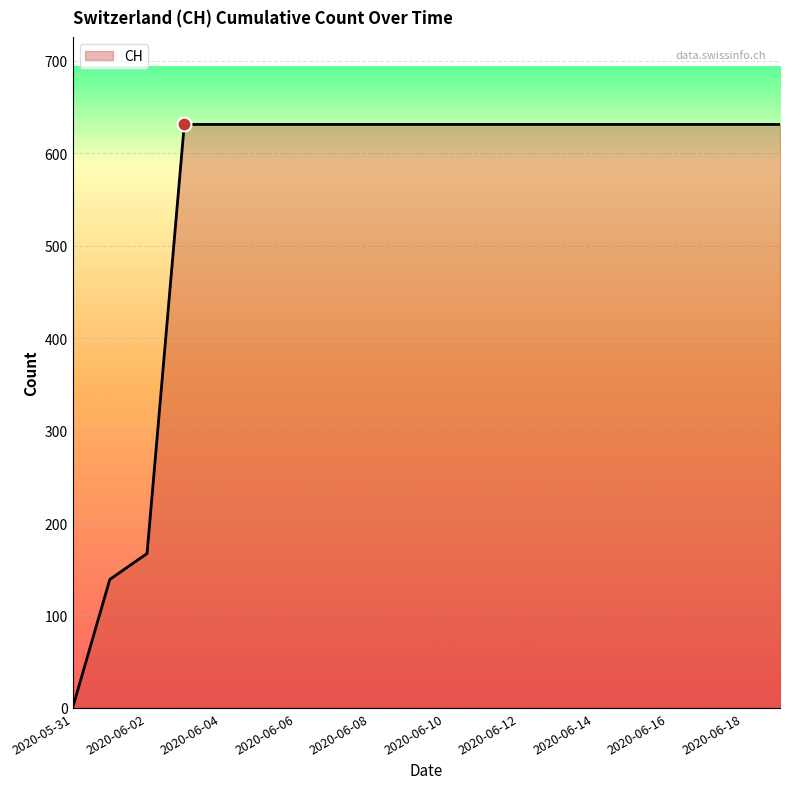

What is the maximum value shown in the chart?

631